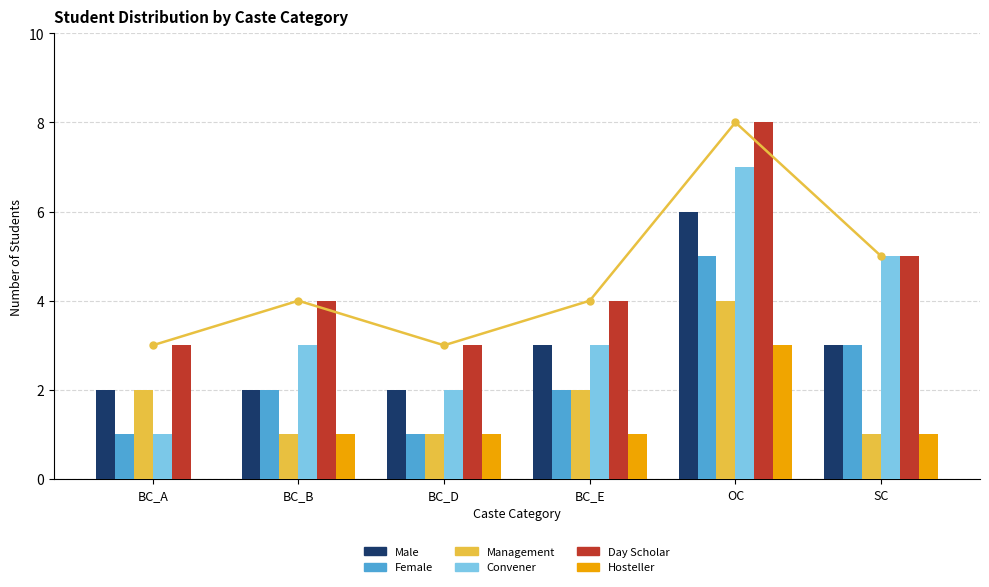

How many distinct data groups are displayed?

6